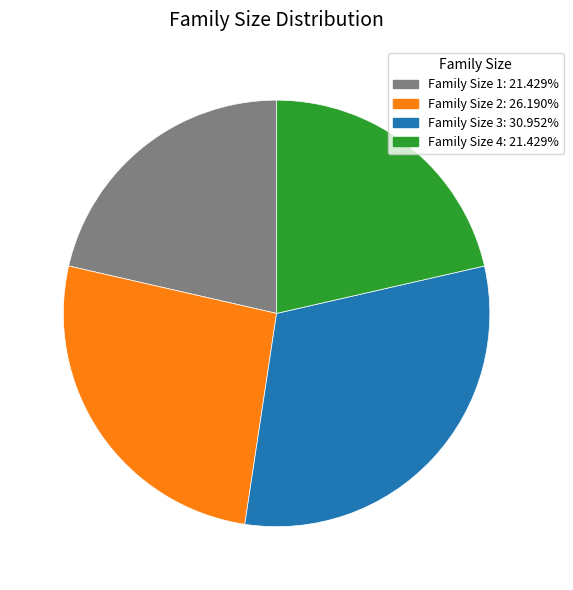

Does any single category account for the majority?

No